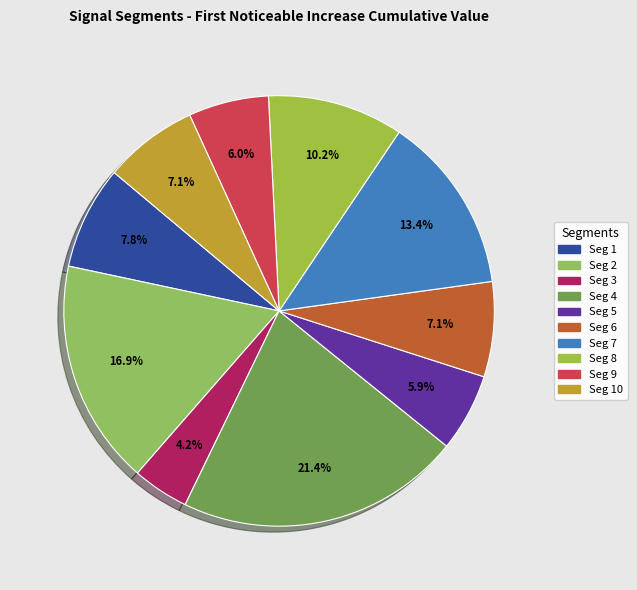

How many segments does this pie chart have?

10